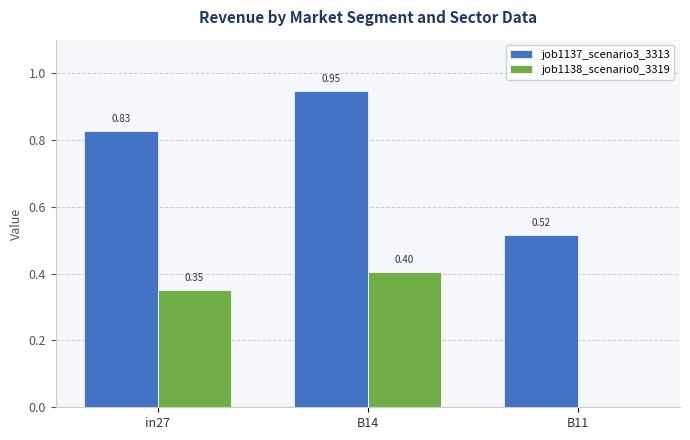

Does the chart contain stacked bars?

No